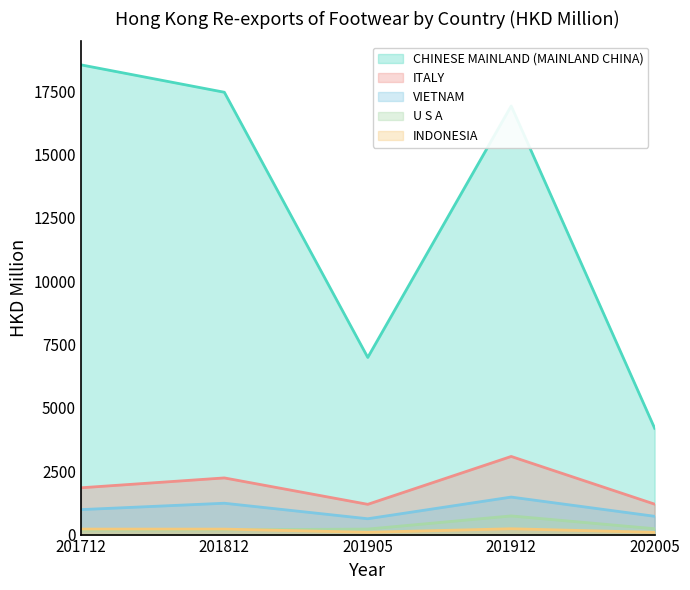

What is the difference between the U S A values at 202005 and 201912?

505.3